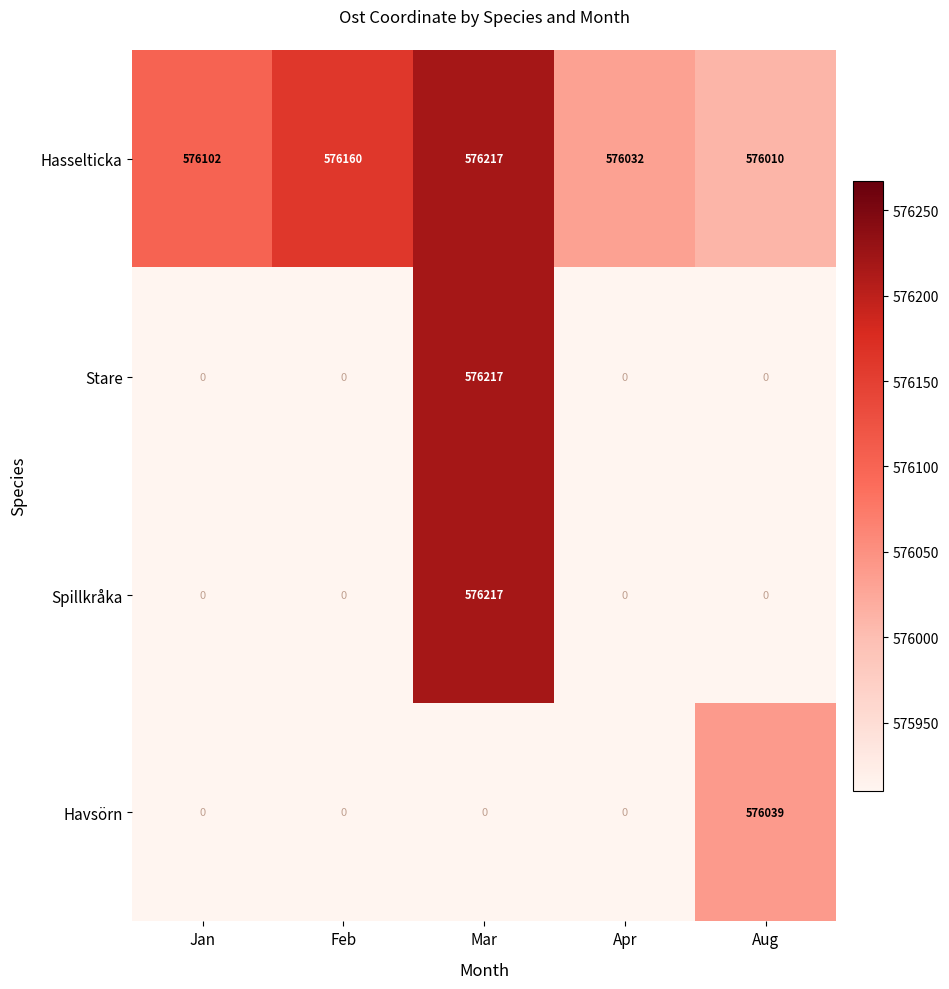

Which series has the largest total across all categories?

Hasselticka